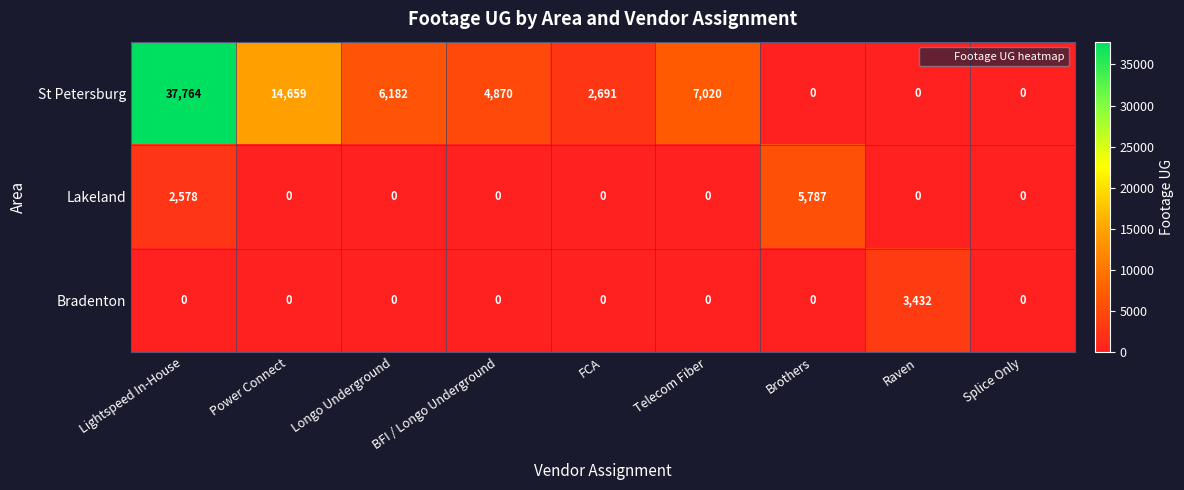

How many distinct data groups are displayed?

3